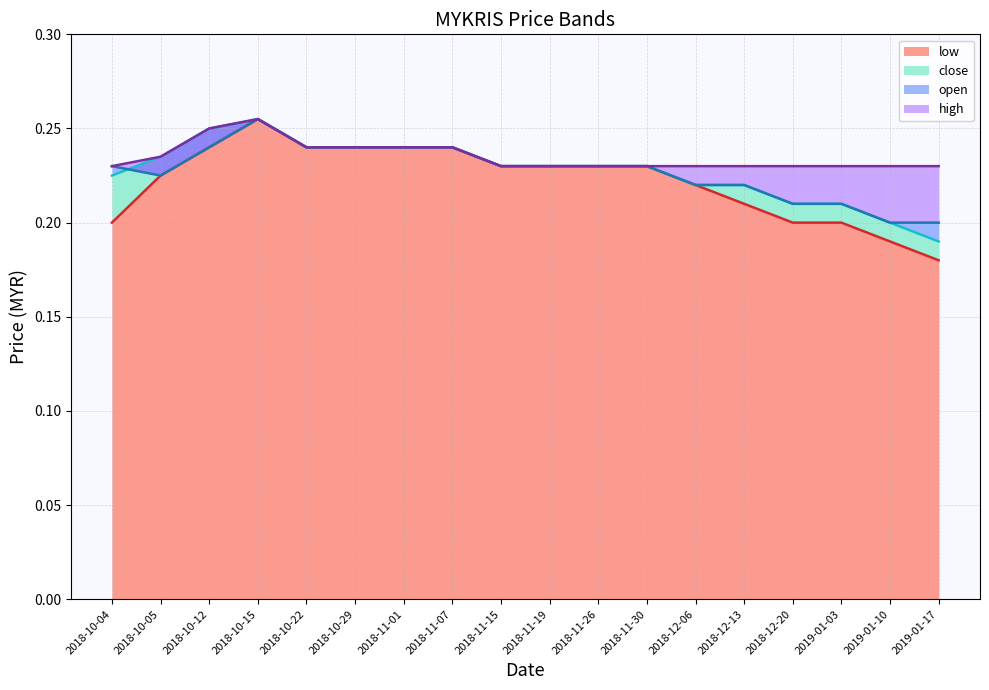

At how many categories does at least one series exceed 0?

18